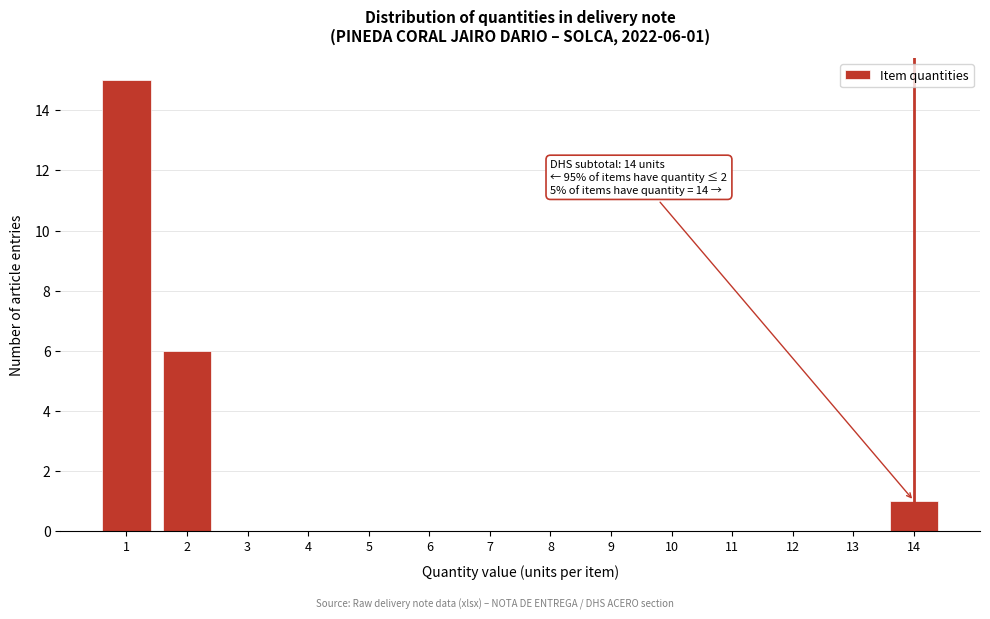

Over which range of the x-axis is the bar tallest?

0.5 to 1.5